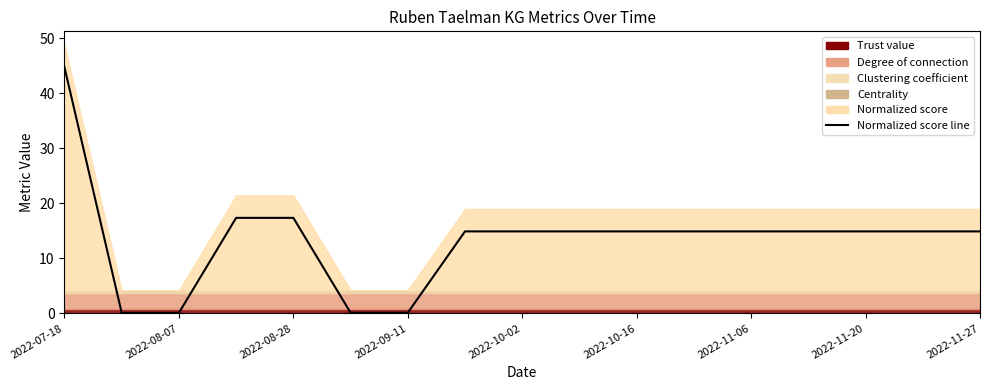

Is it true that the value at 2022-11-20 is 5.3?

False